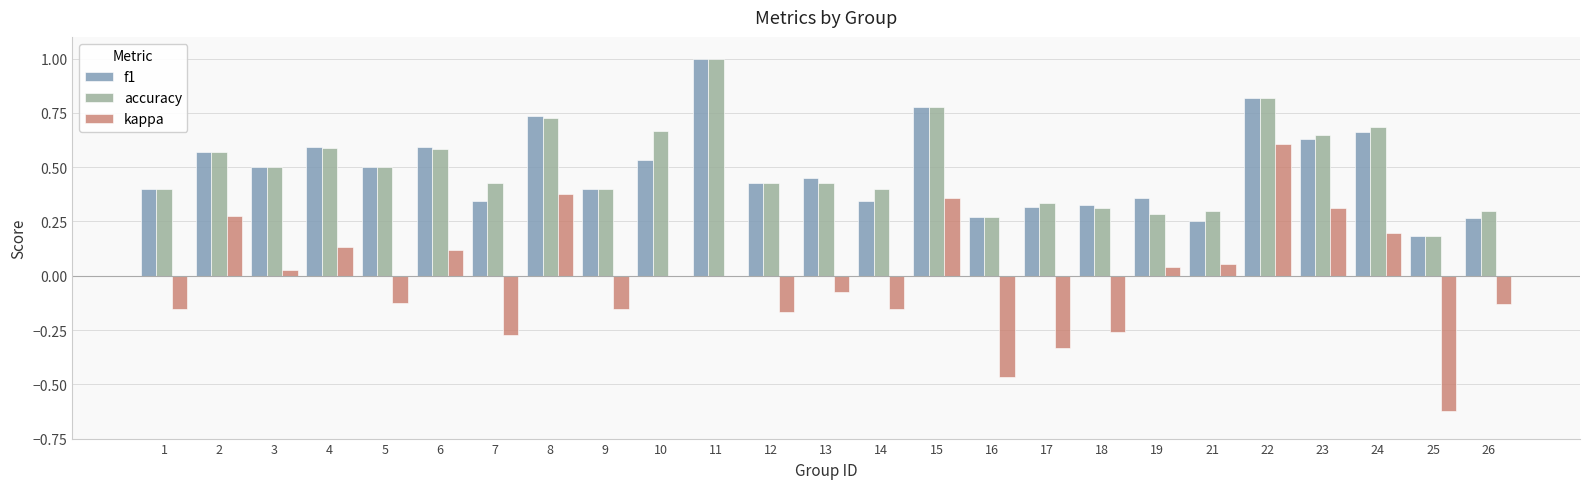

The value of accuracy at 18 is 0.3. True or false?

True